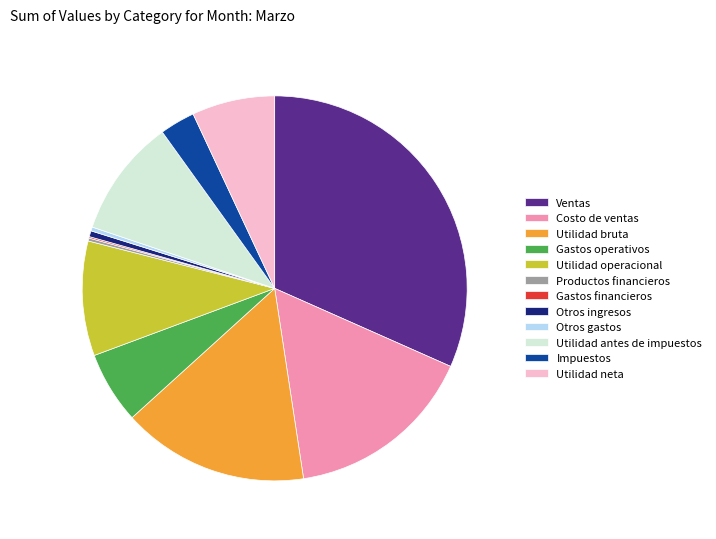

Does any single category account for the majority?

No